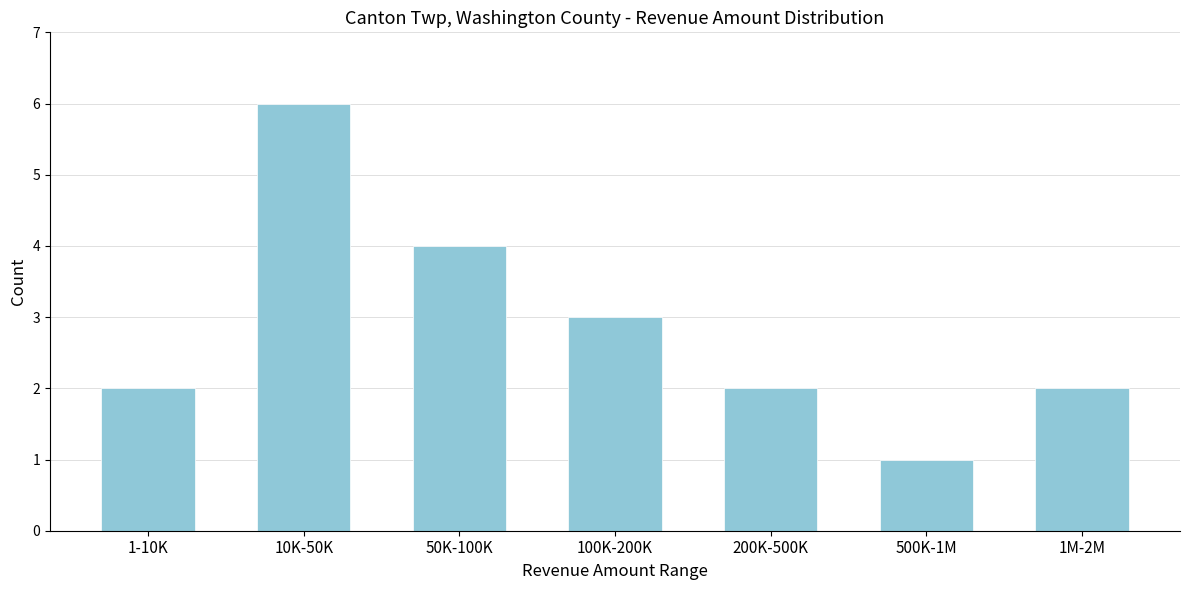

Reading right to left, list all the values displayed in this chart.

1M-2M=2	500K-1M=1	200K-500K=2	100K-200K=3	50K-100K=4	10K-50K=6	1-10K=2